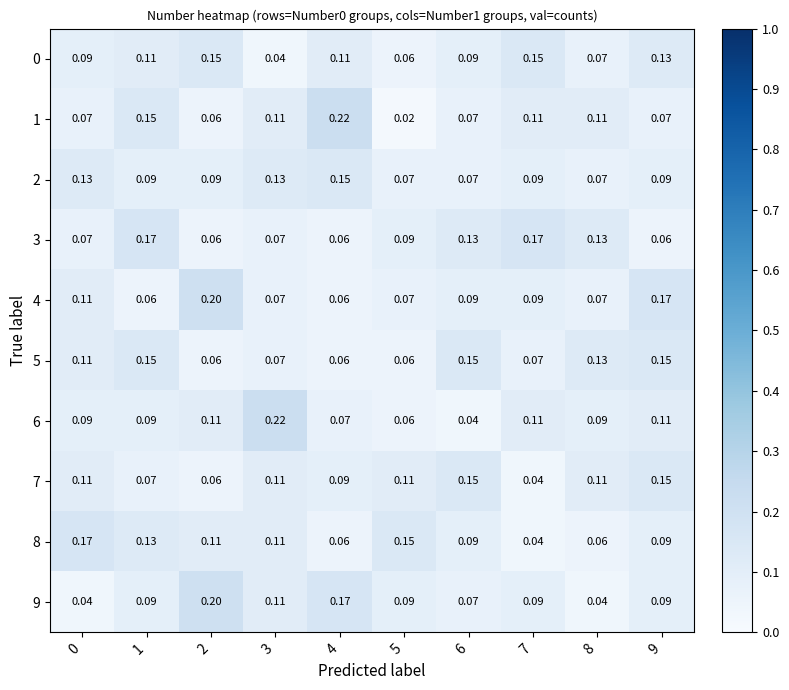

Count the number of categories in the chart.

10